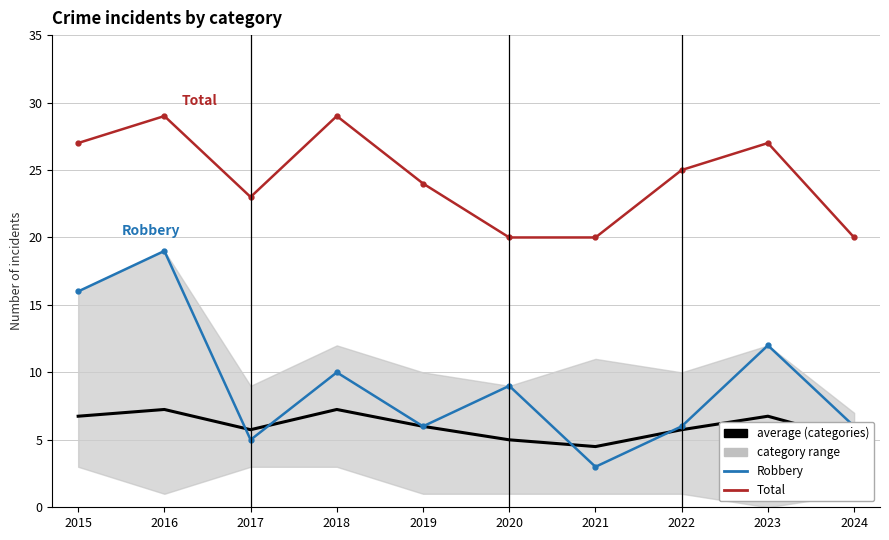

What is the sum of the Total values at 2020 and 2015?

47.0